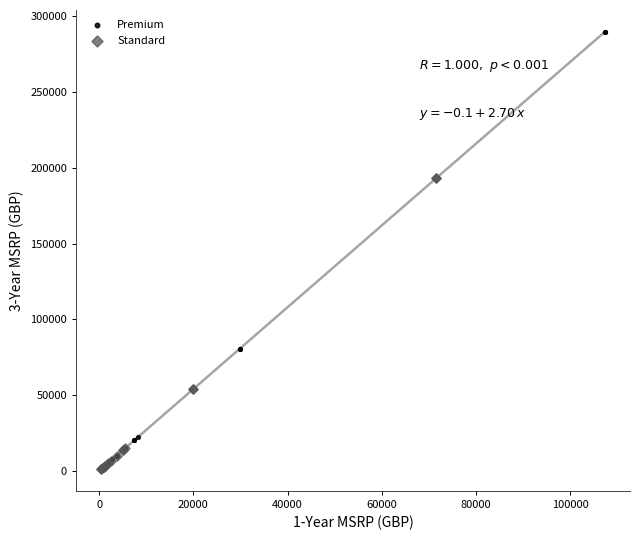

Which series has the widest spread of Y values?

Premium